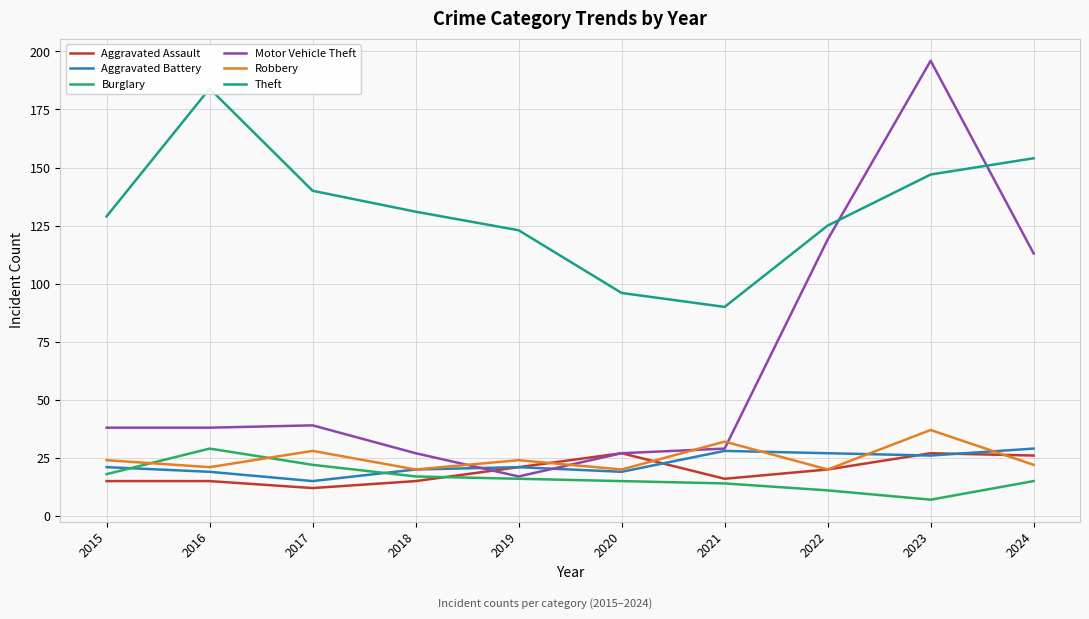

What is the maximum value for Theft?

184